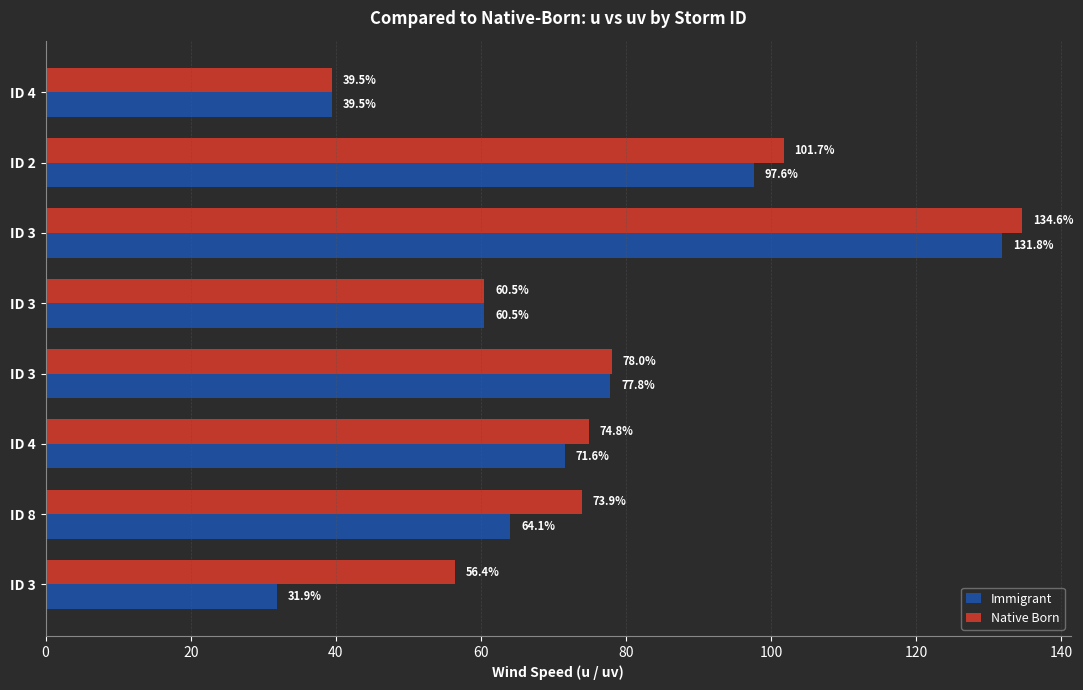

Reading left to right, extract all data points from this chart.

Immigrant: 31.9	64.1	71.6	77.8	60.5	131.8	97.6	39.5
Native Born: 56.4	73.9	74.8	78.0	60.5	134.6	101.7	39.5